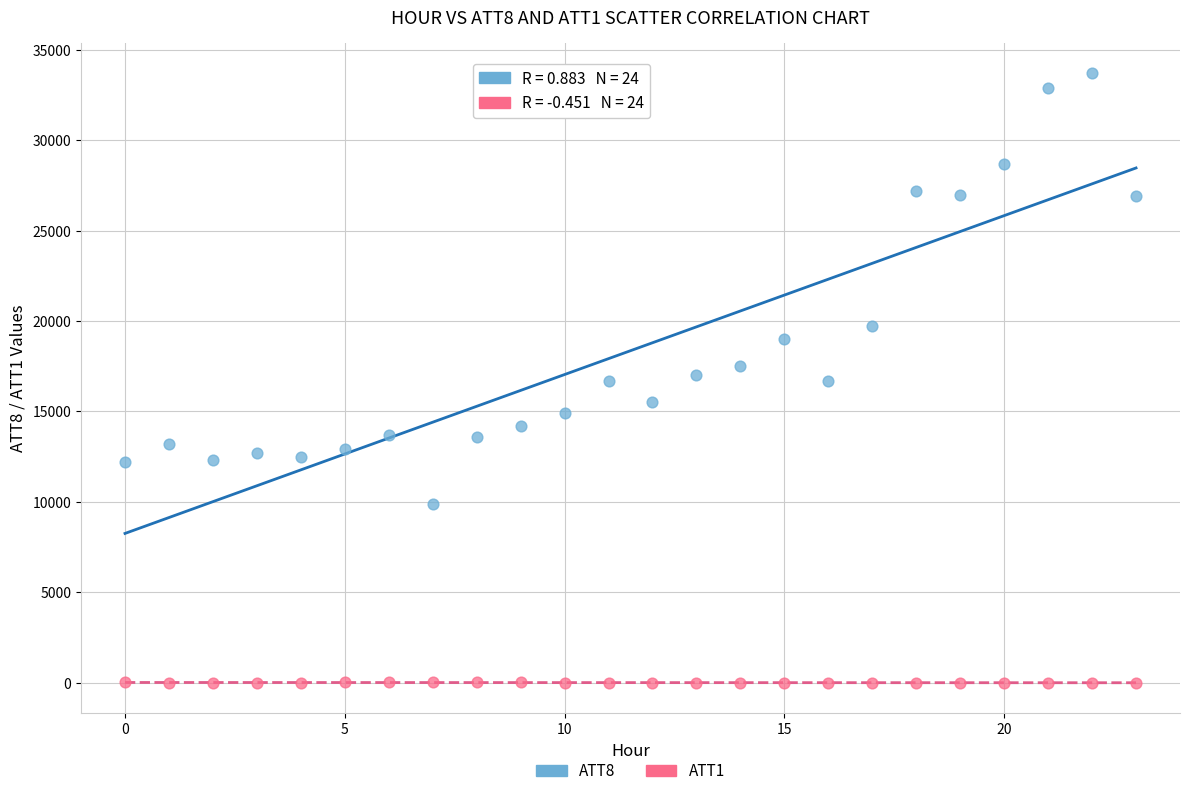

Which series has the widest spread of Y values?

ATT8